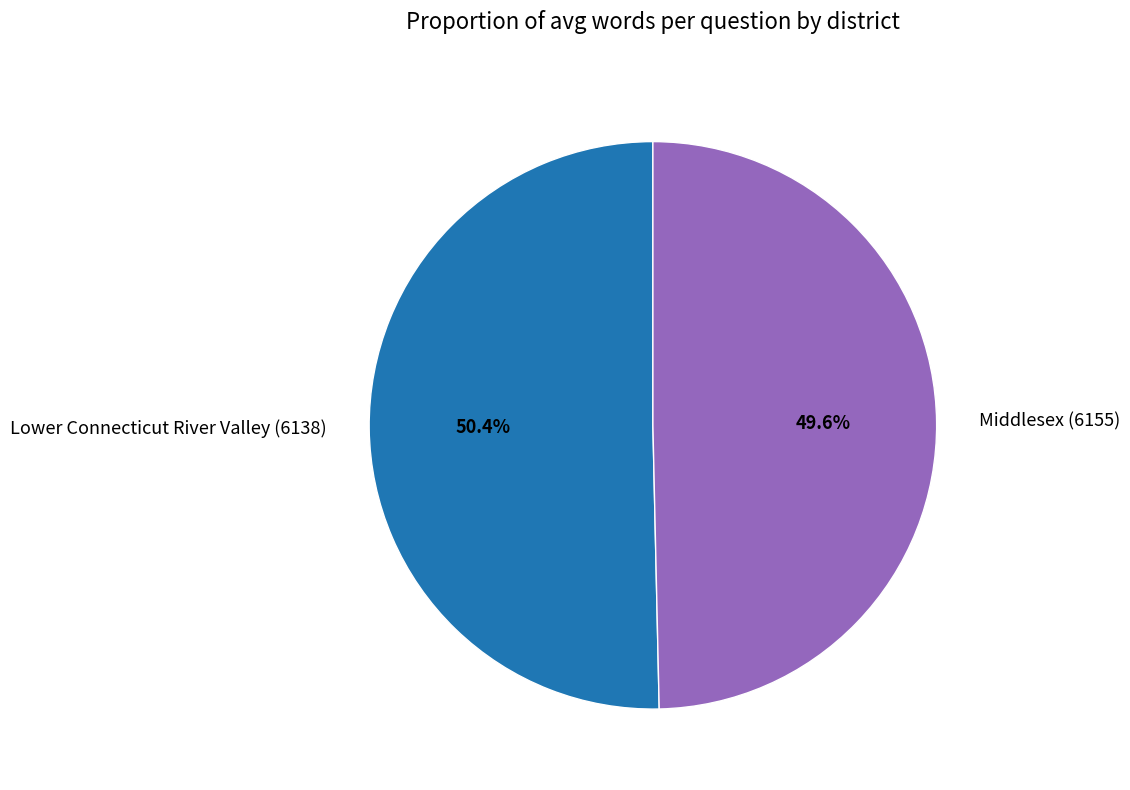

How many slices are in this pie chart?

2